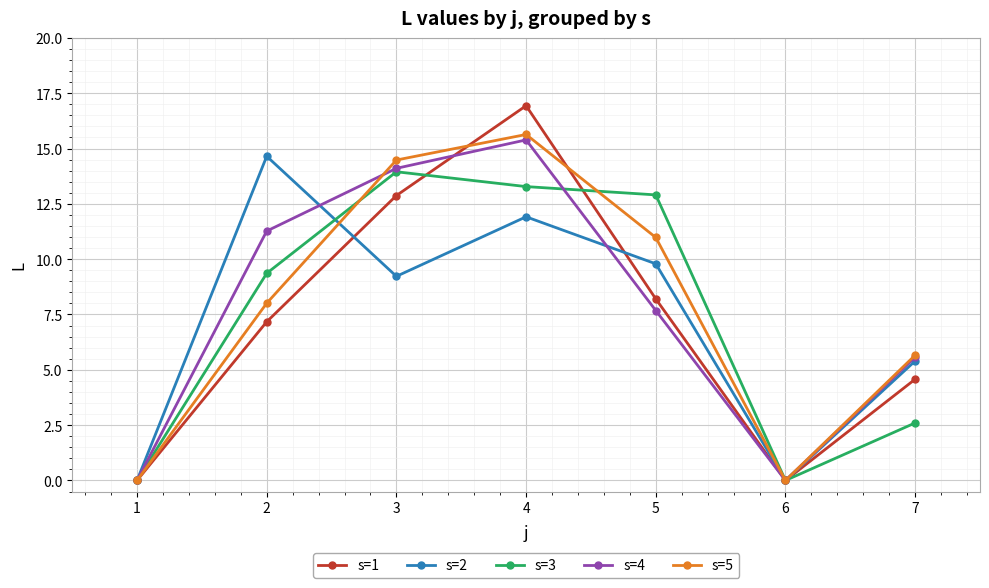

Is it true that s=2 equals 13.2 at 5?

False